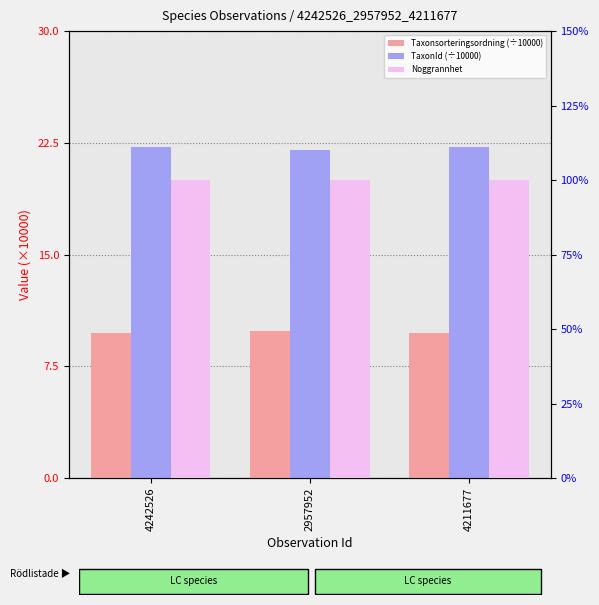

What is the difference between the Taxonsorteringsordning (÷10000) values at 2957952 and 4211677?

0.1